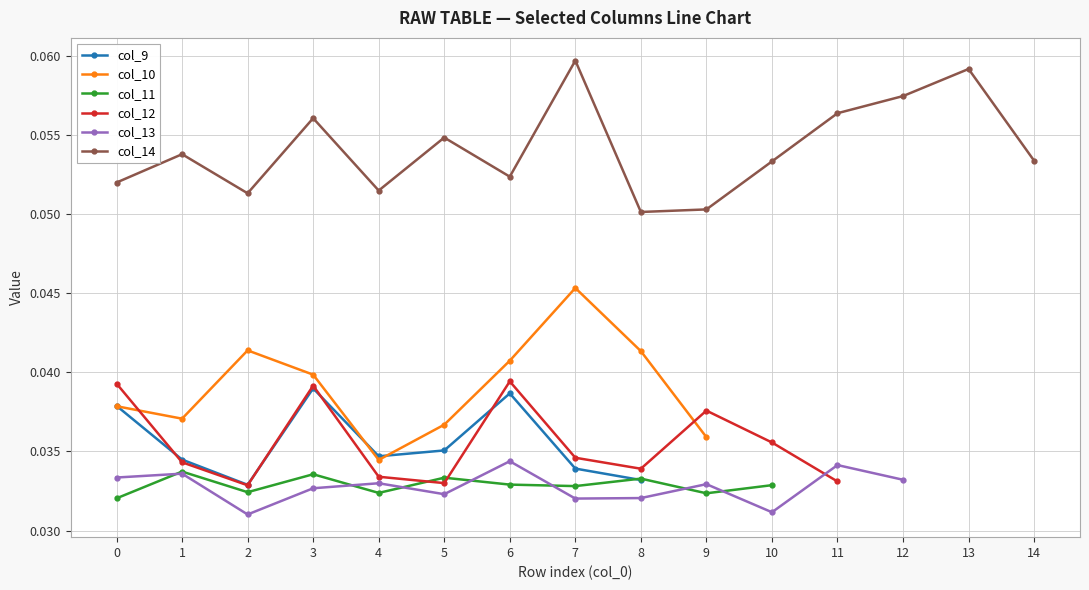

Does the chart display data point markers on the line(s)?

Yes